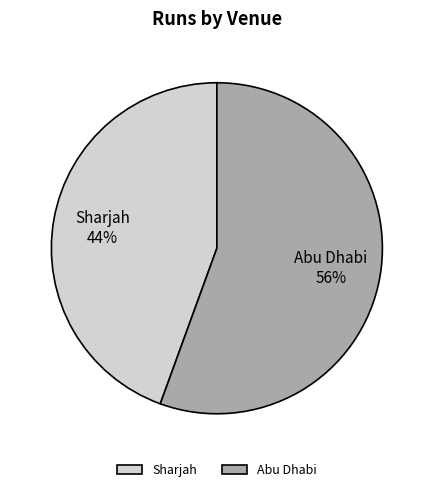

Which has a higher value, Abu Dhabi or Sharjah?

Abu Dhabi